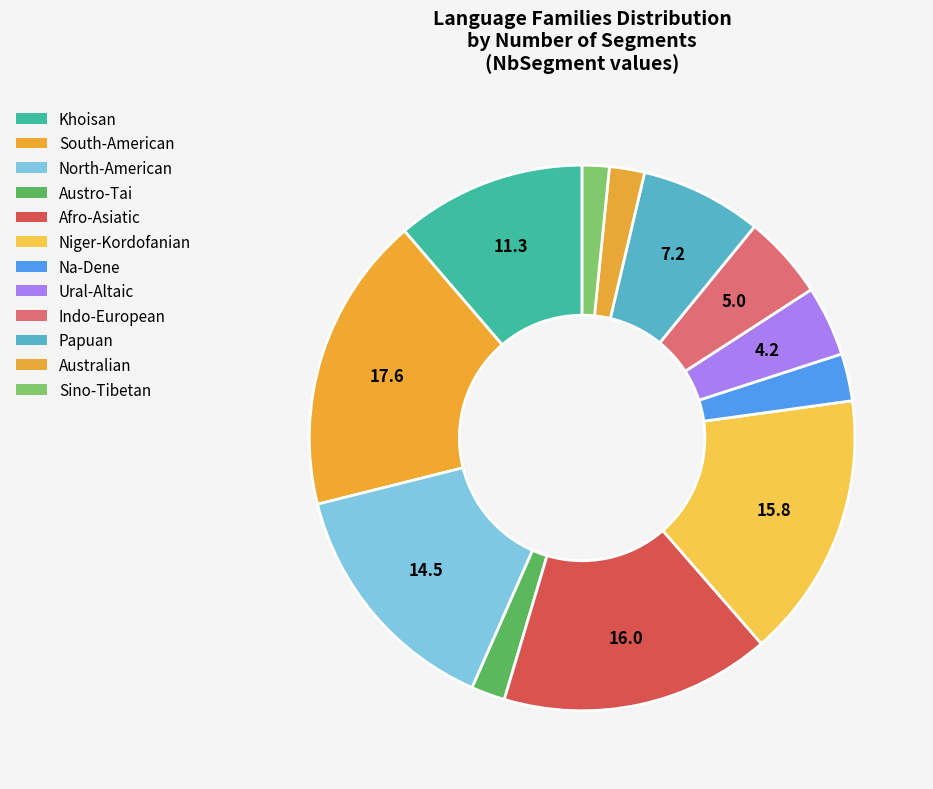

Is there any slice that represents more than half of the pie?

No